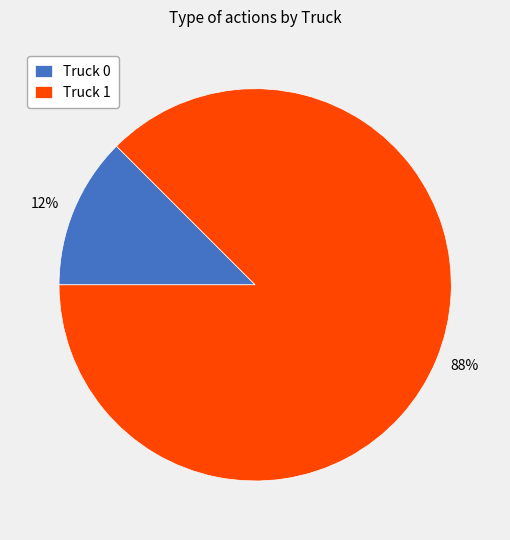

To the nearest percent, what is the average slice percentage?

50%